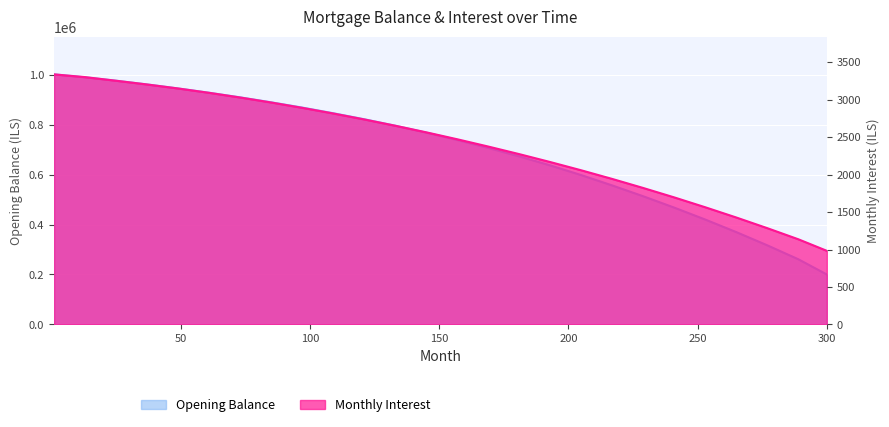

Between 121 and 265, which series saw the biggest shift?

opening_balance